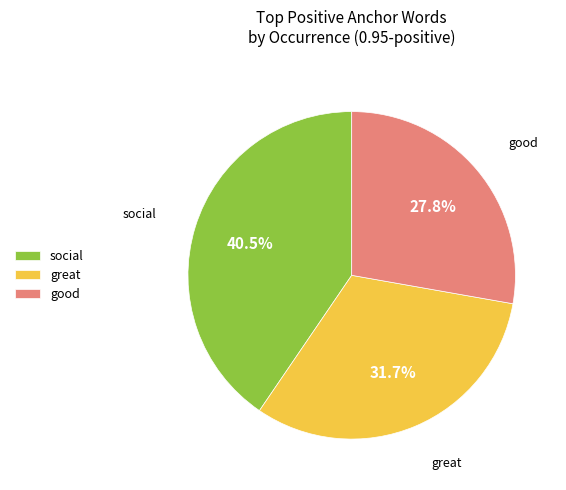

Which category has the biggest portion of the pie?

social